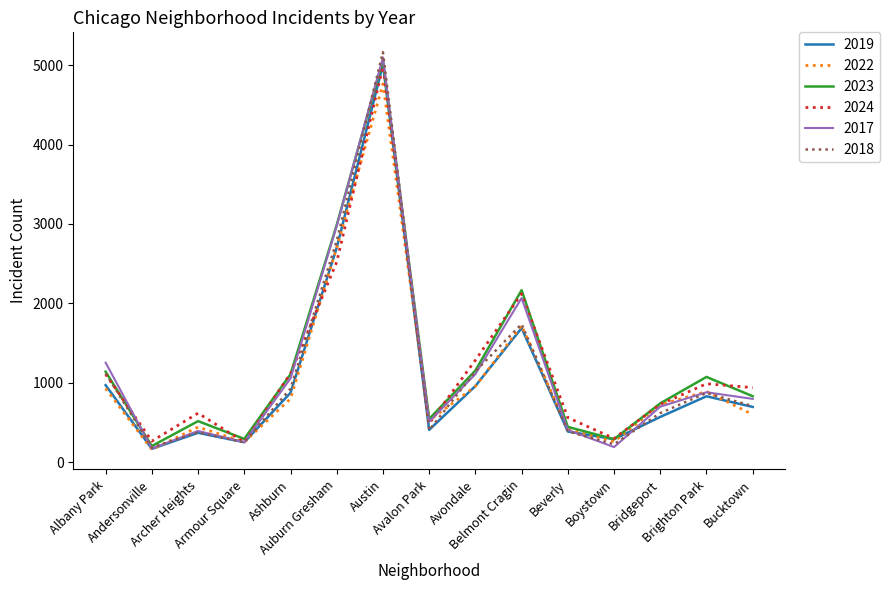

Which series has the widest spread of values?

2018